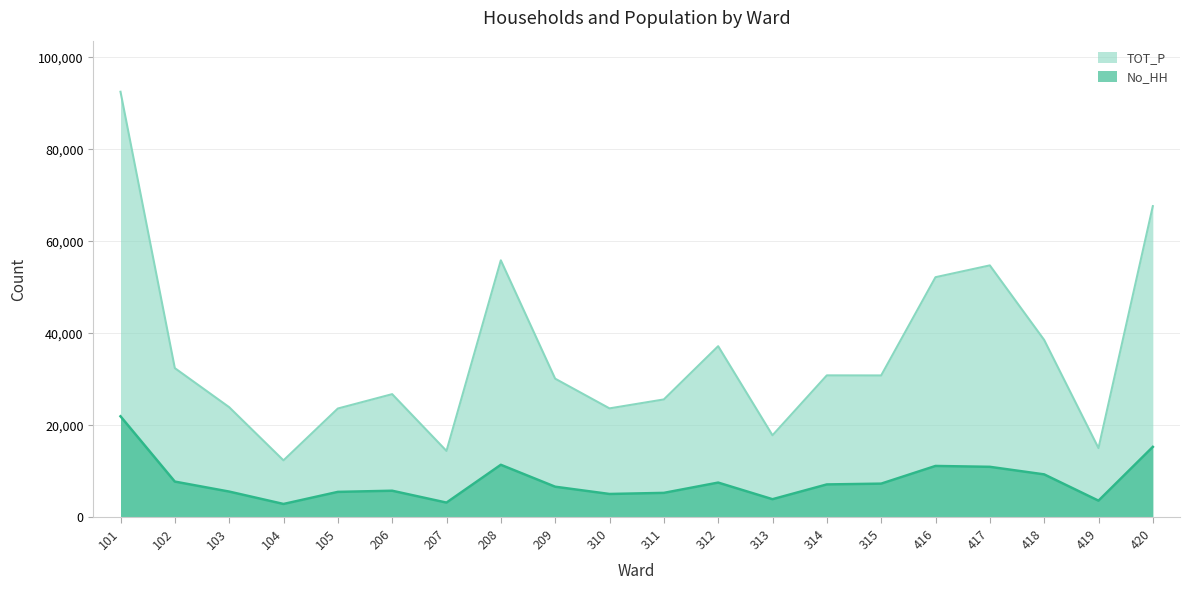

Read the TOT_P value at 102, to the nearest 100.

32400